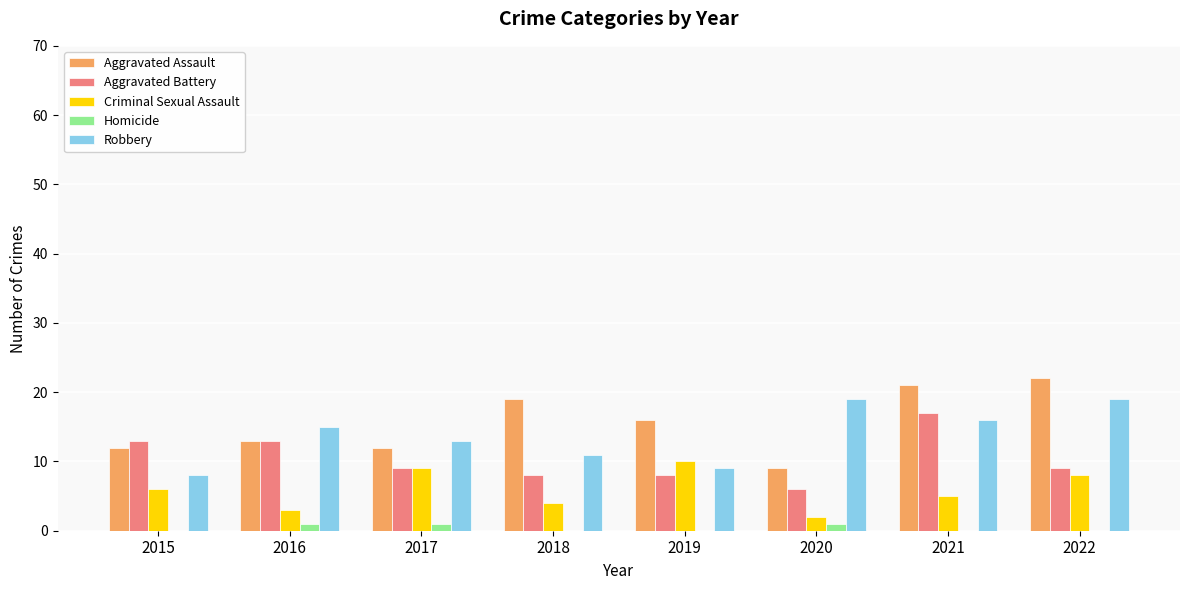

Between 2015 and 2021, which series saw the biggest shift?

Aggravated Assault